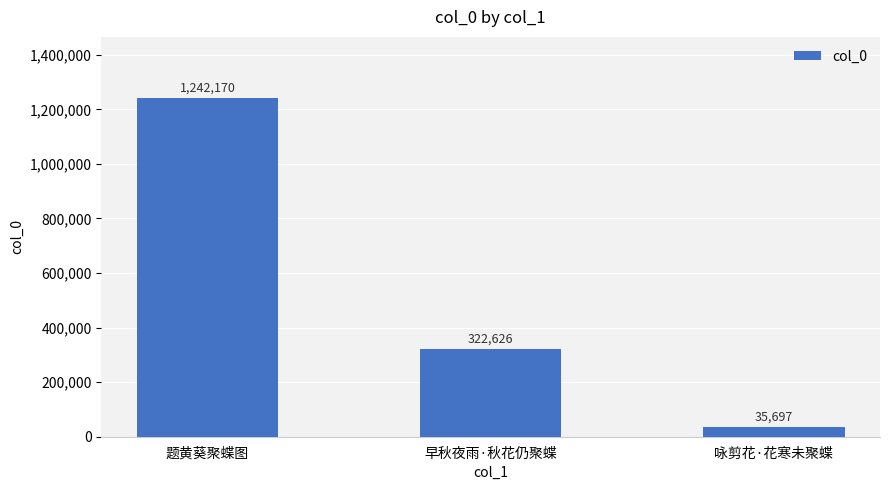

How many data points does each series have?

3